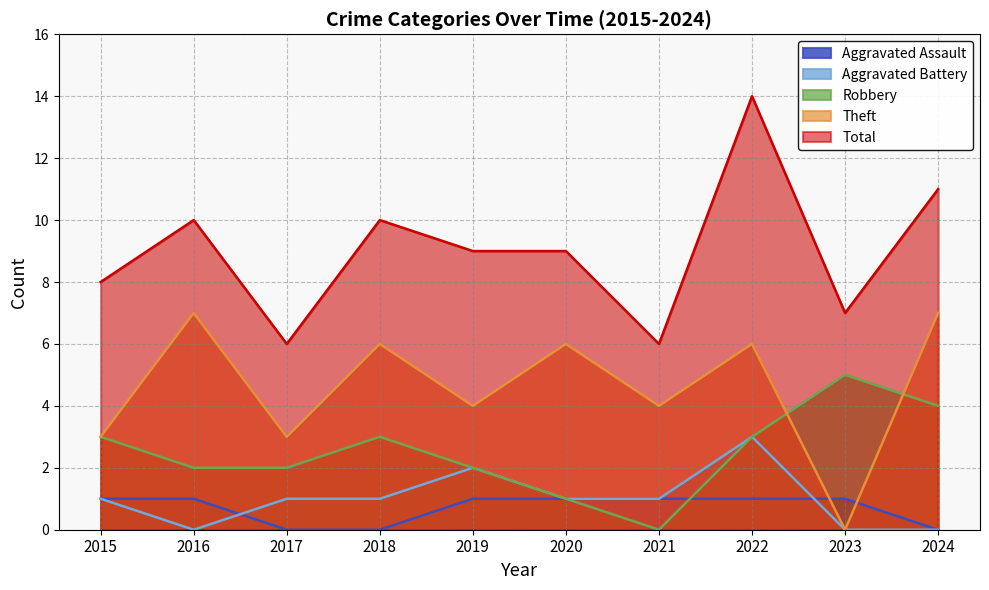

What is the total value across all series at 2015?

16